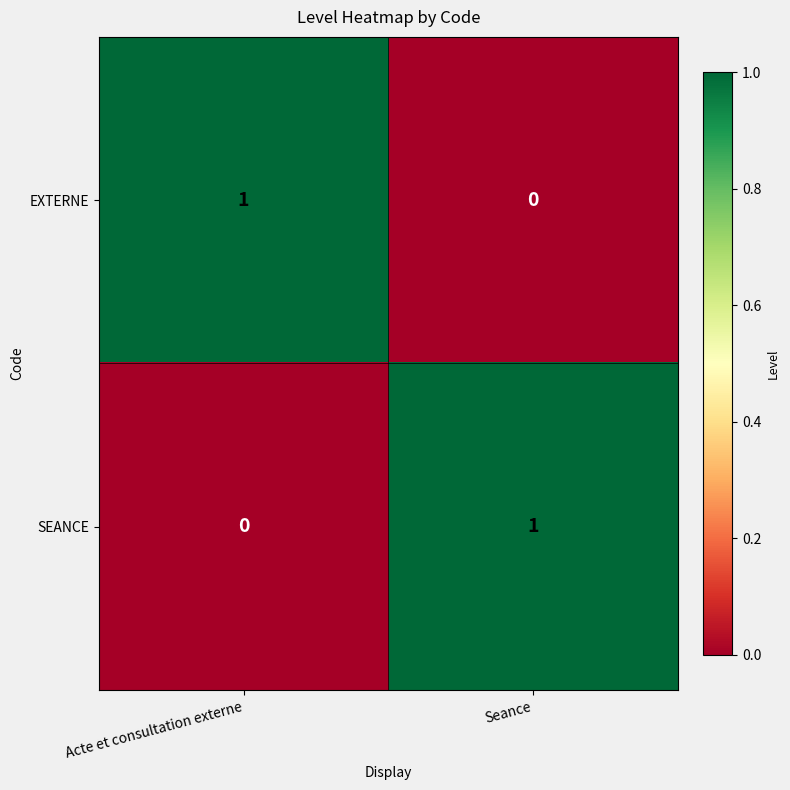

At which label does EXTERNE reach its minimum?

Seance